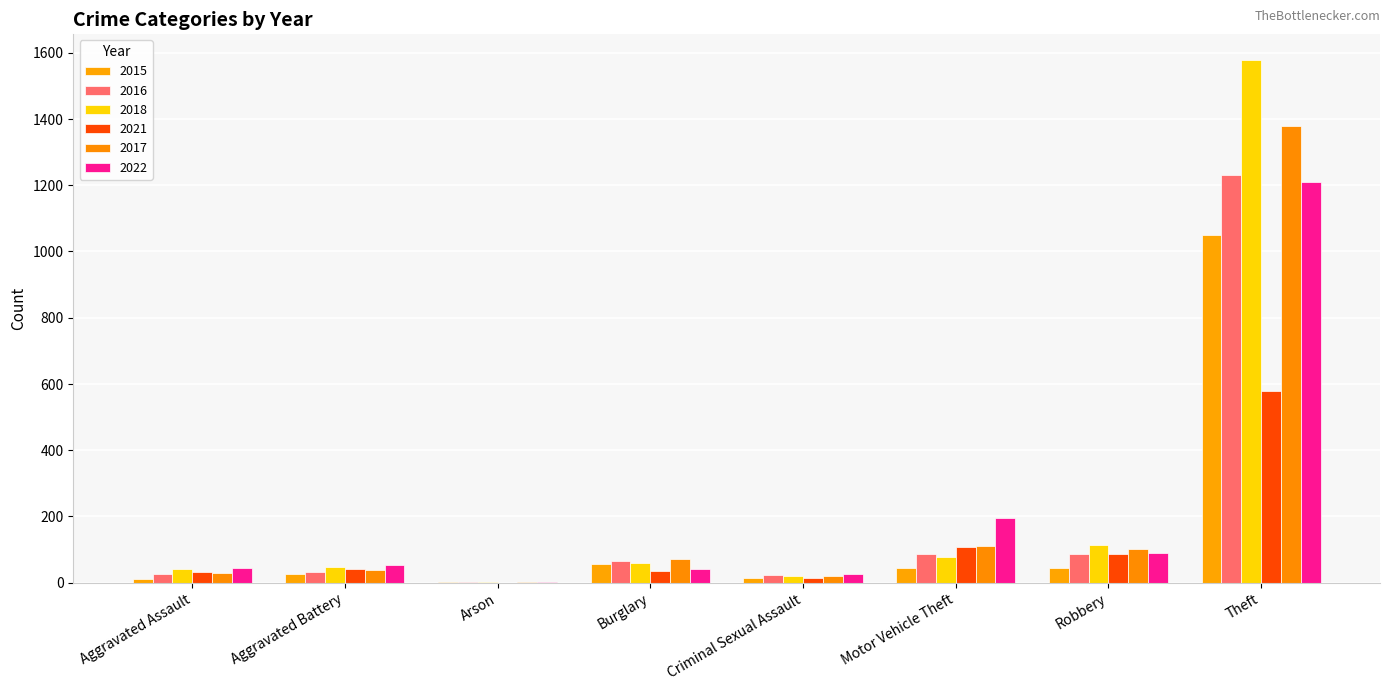

Count the number of data series in this chart.

6